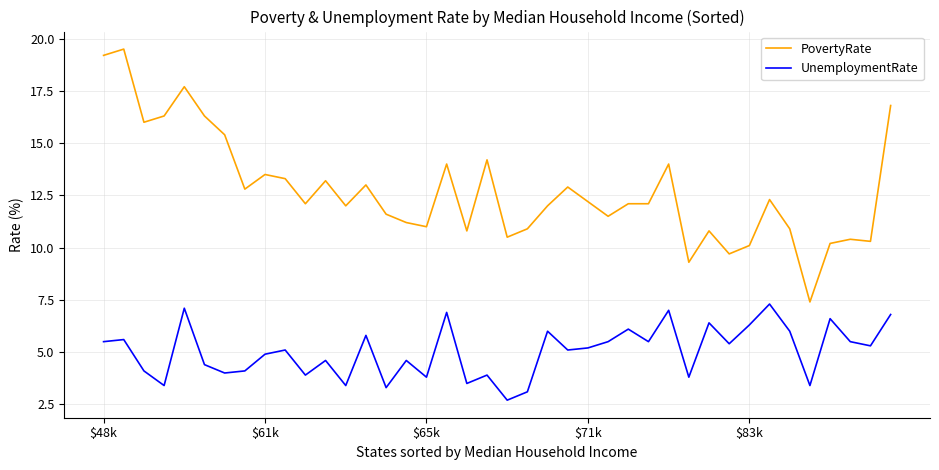

Which series has the largest total across all categories?

PovertyRate